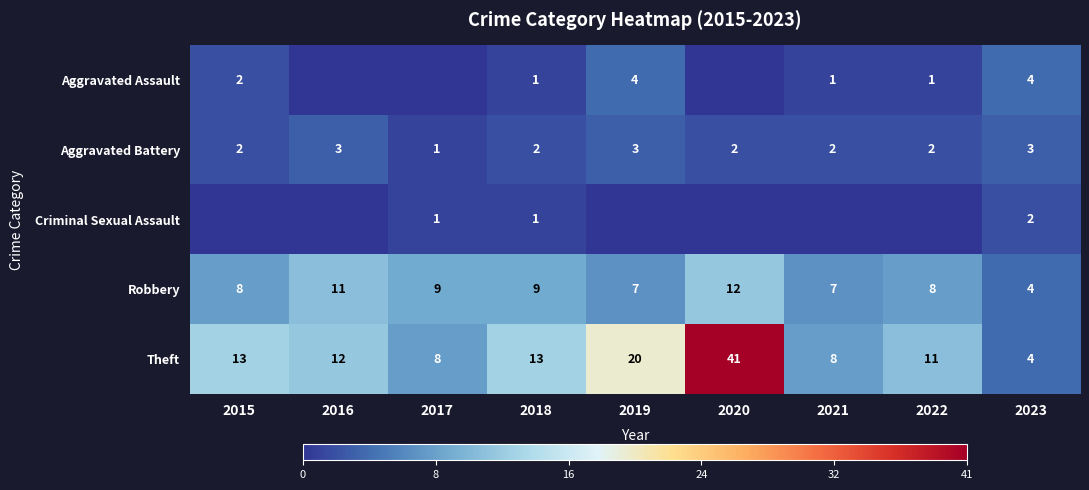

At how many categories does at least one series exceed 5?

8